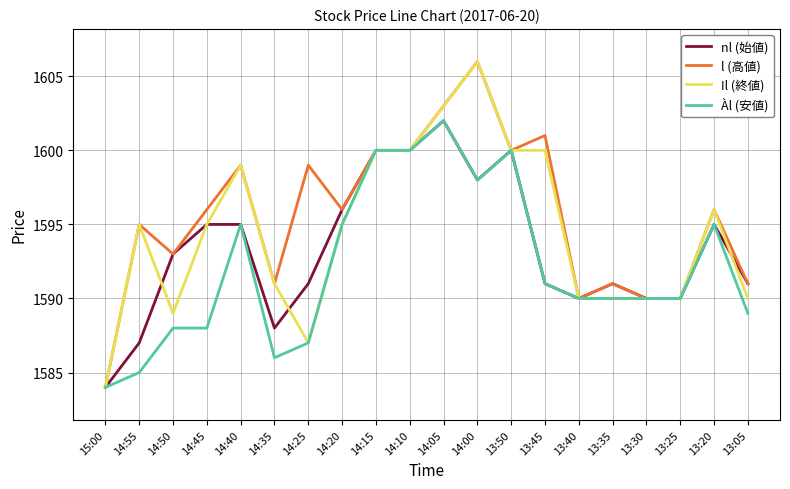

The l (高値) series shows 479 at 14:40. True or false?

False